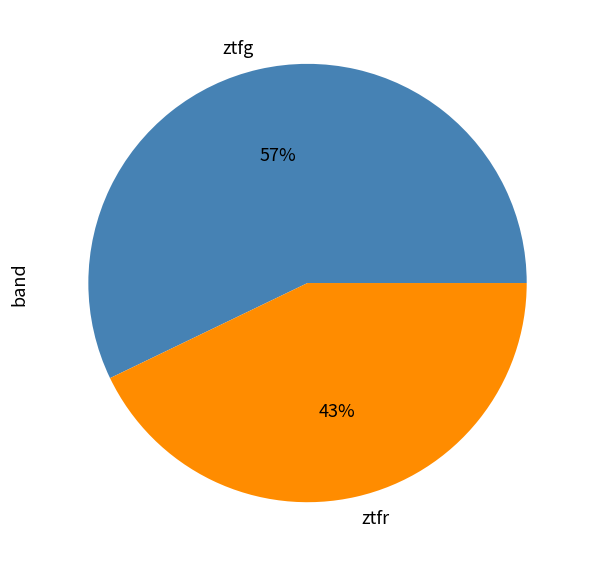

To the nearest percent, what portion does ztfr represent?

43%